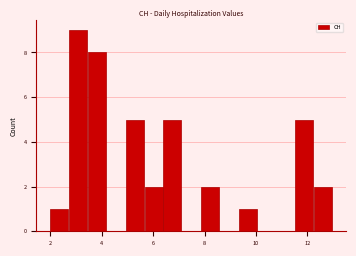

Read against the x-axis, roughly where is the centre of the tallest bar?

3.0